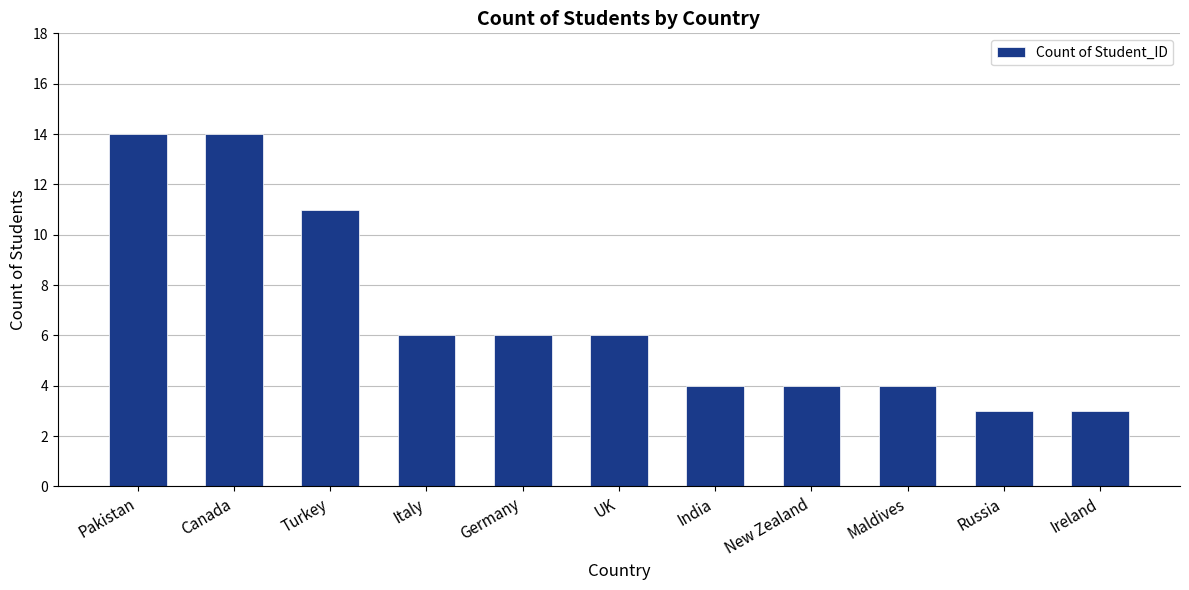

What is the sum of all values?

75